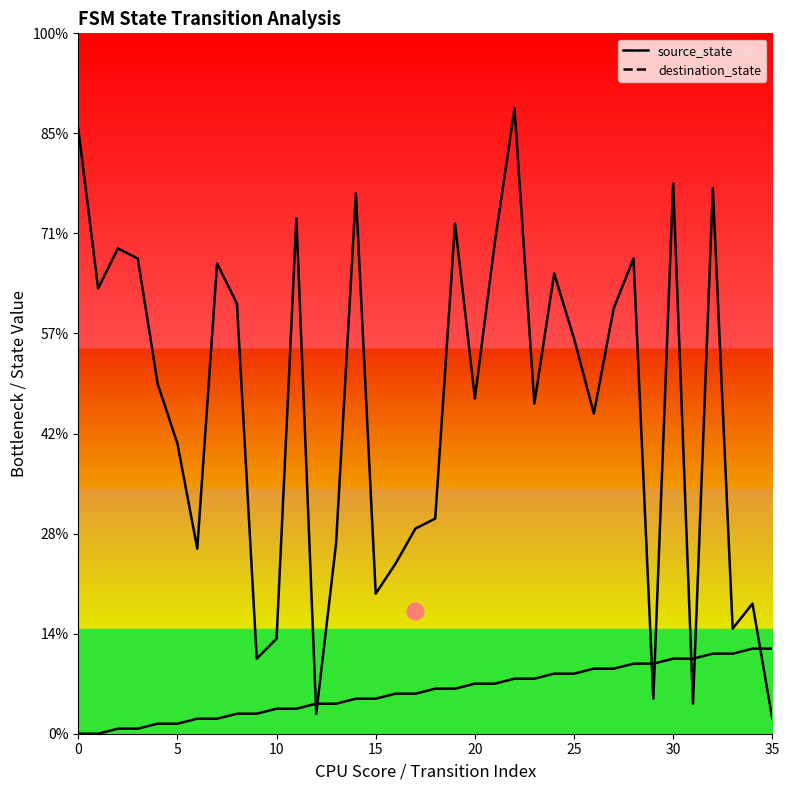

What are all the series names shown in the legend?

source_state, destination_state